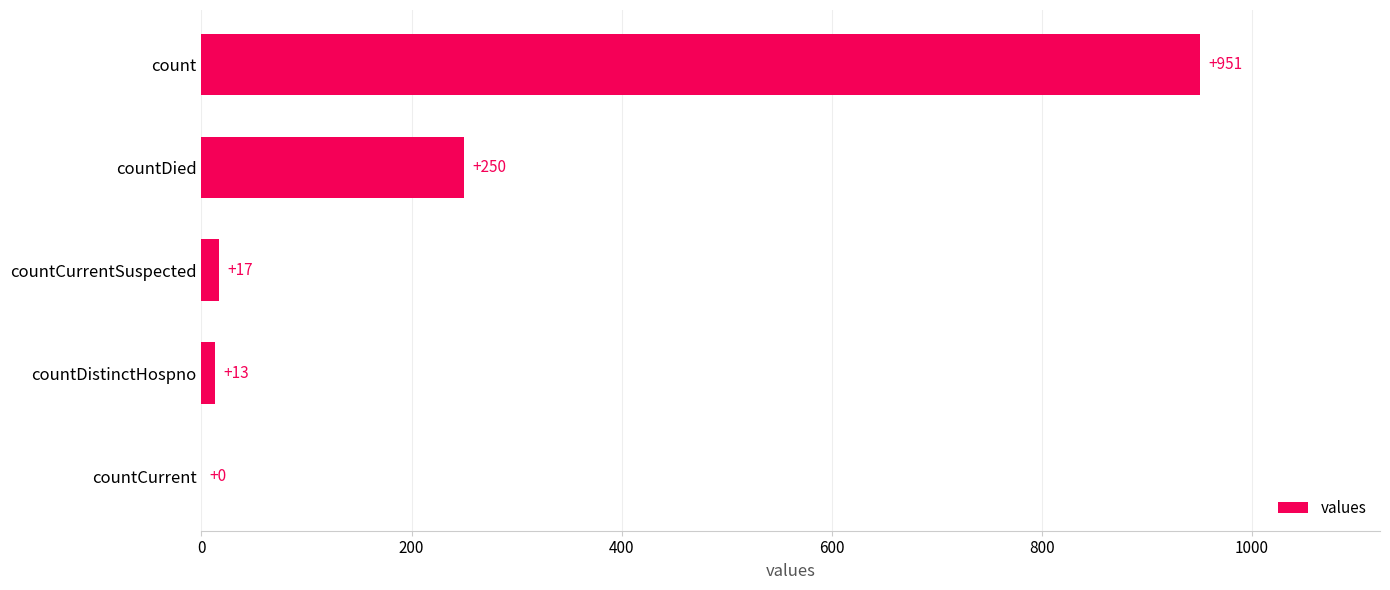

Reading bottom to top, list all the values displayed in this chart.

countCurrent=0	countDistinctHospno=13	countCurrentSuspected=17	countDied=250	count=951